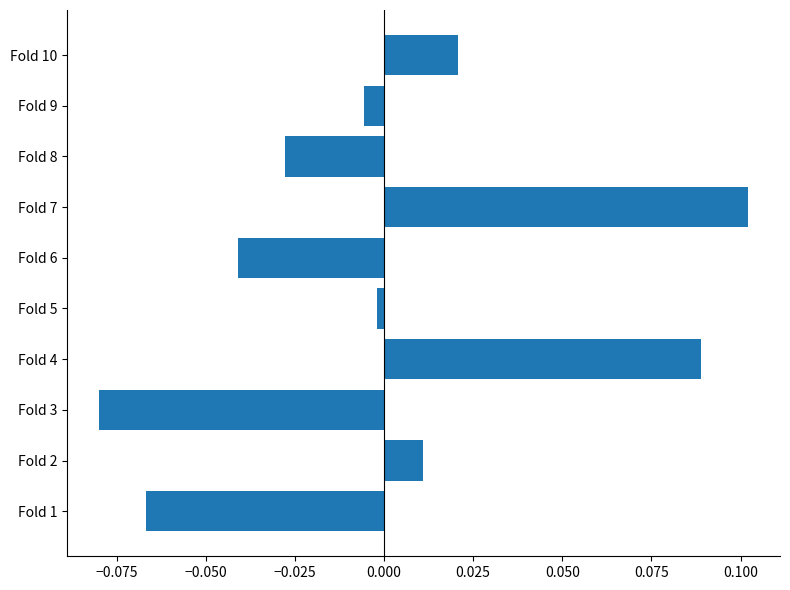

How many data points does each series have?

10